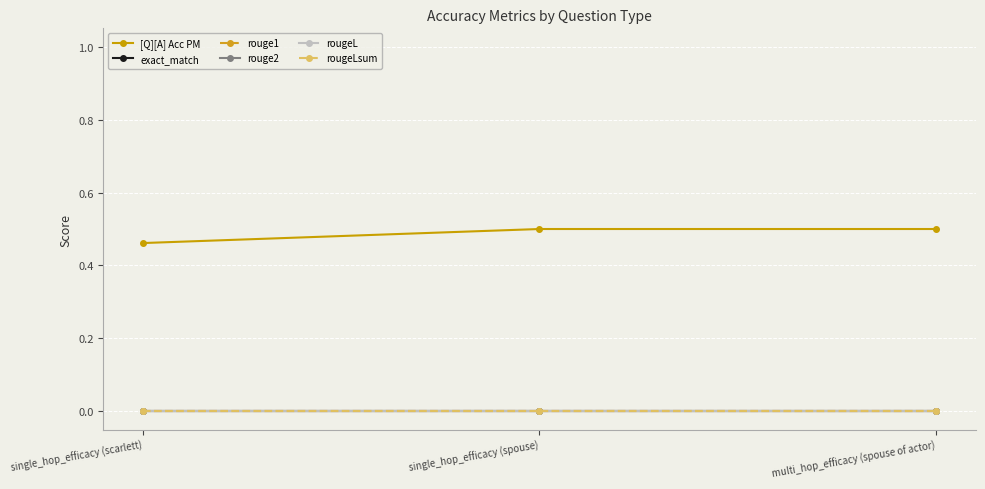

At which category is the sum across all series the highest?

single_hop_efficacy (spouse)